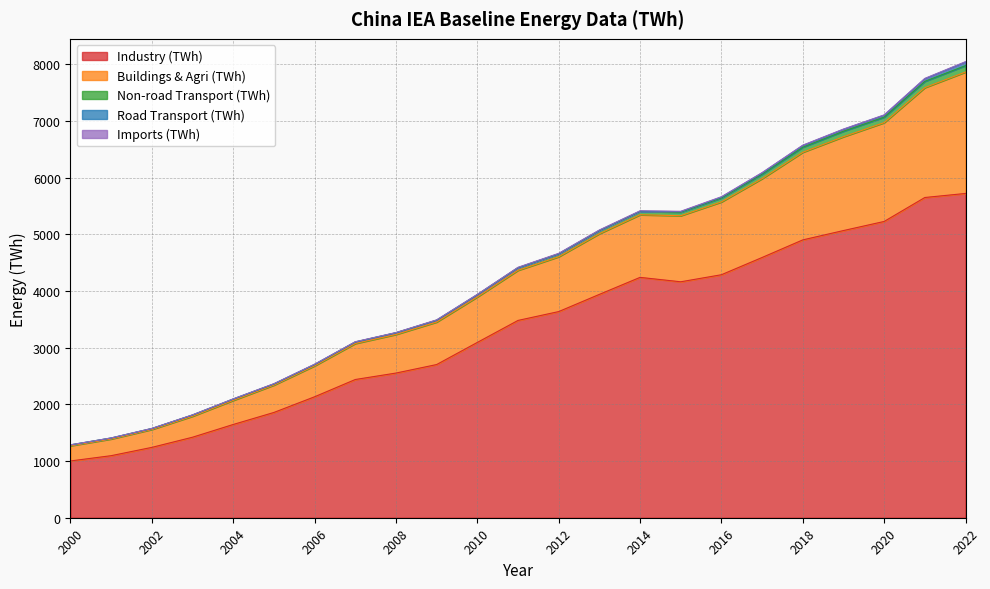

The Industry (TWh) series shows 1895.9 at 2002. True or false?

False